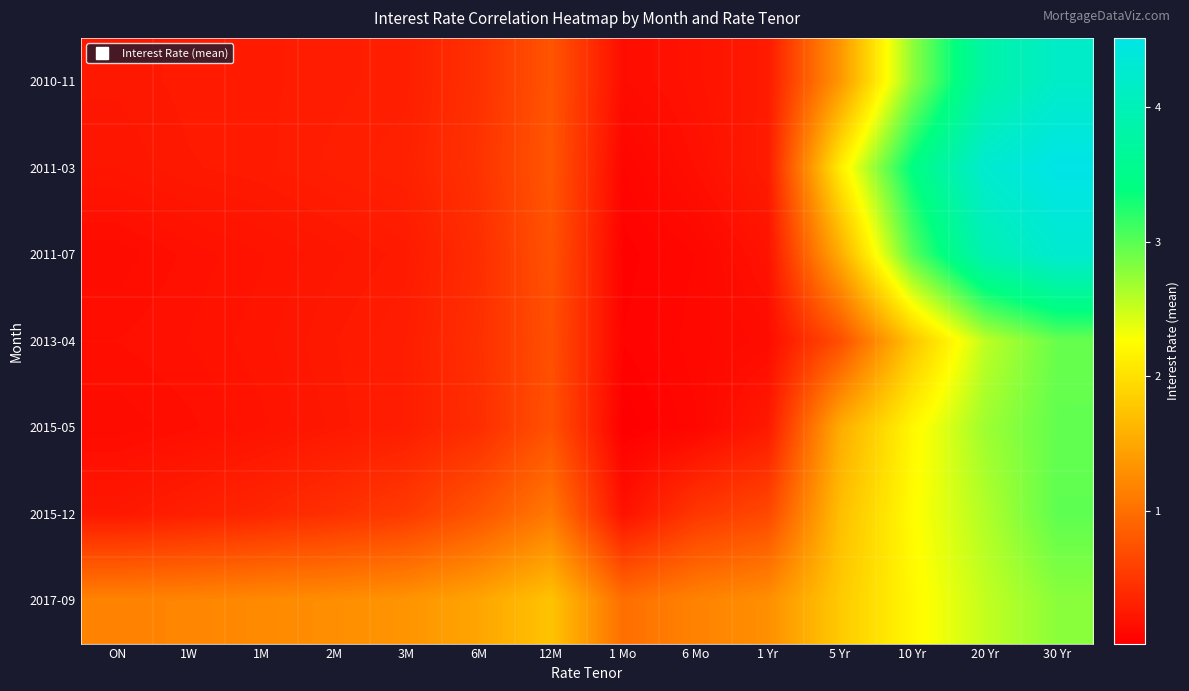

What is the spread (max minus min) of values at 1 Yr?

1.2